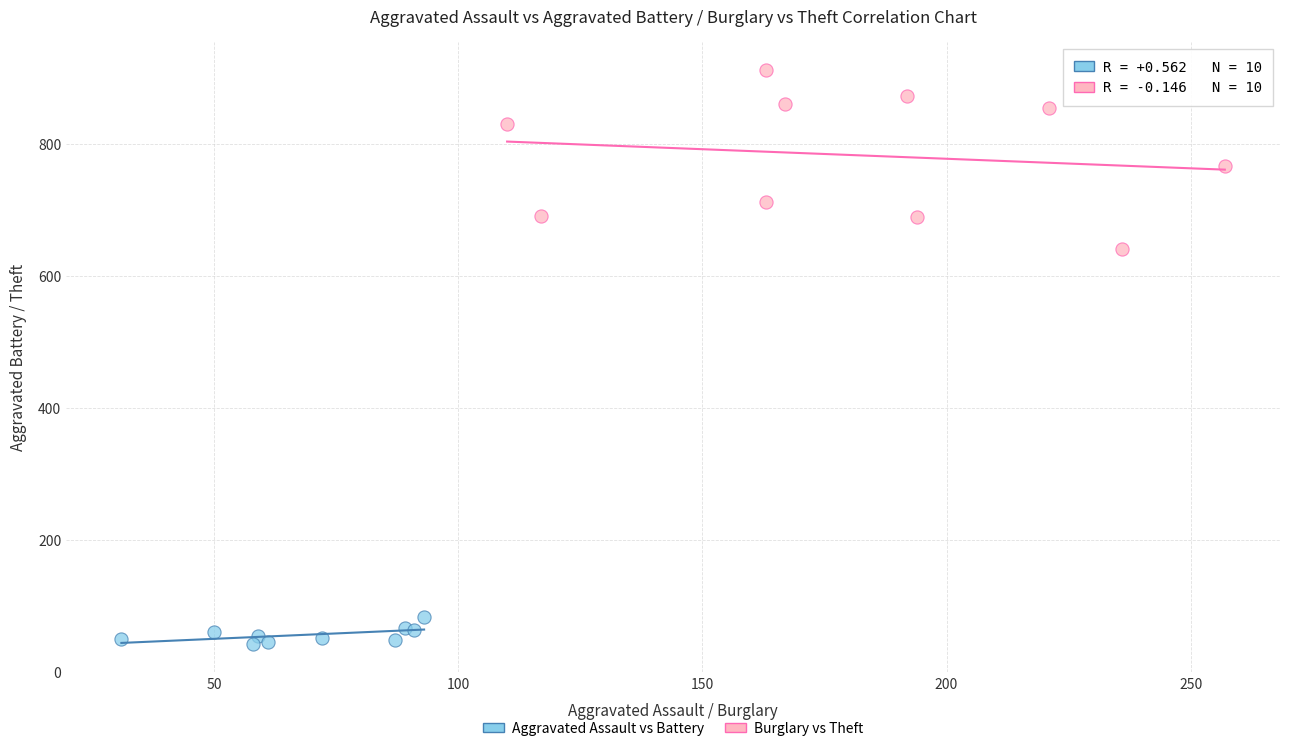

Which series reaches the minimum Y coordinate?

Aggravated Assault vs Battery